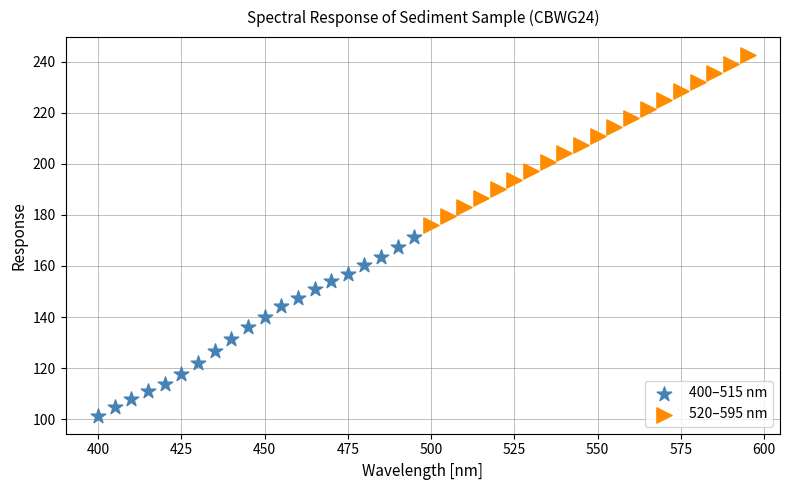

Which series reaches the minimum Y coordinate?

400–515 nm